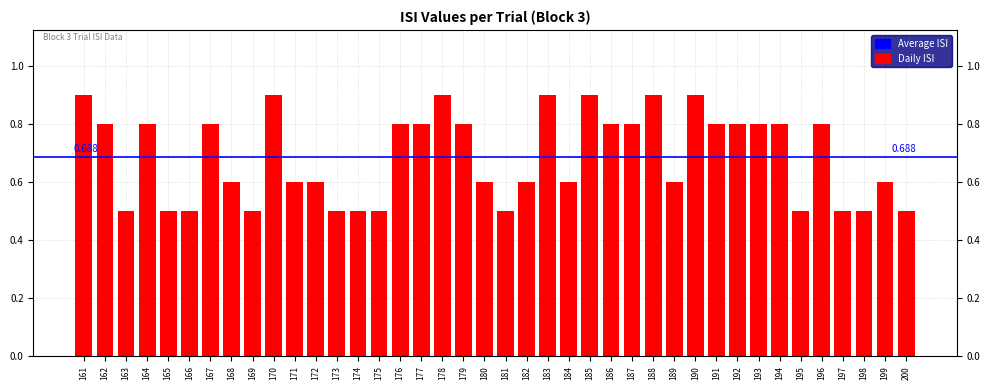

What is the sum of the values at 168 and 186?

1.4